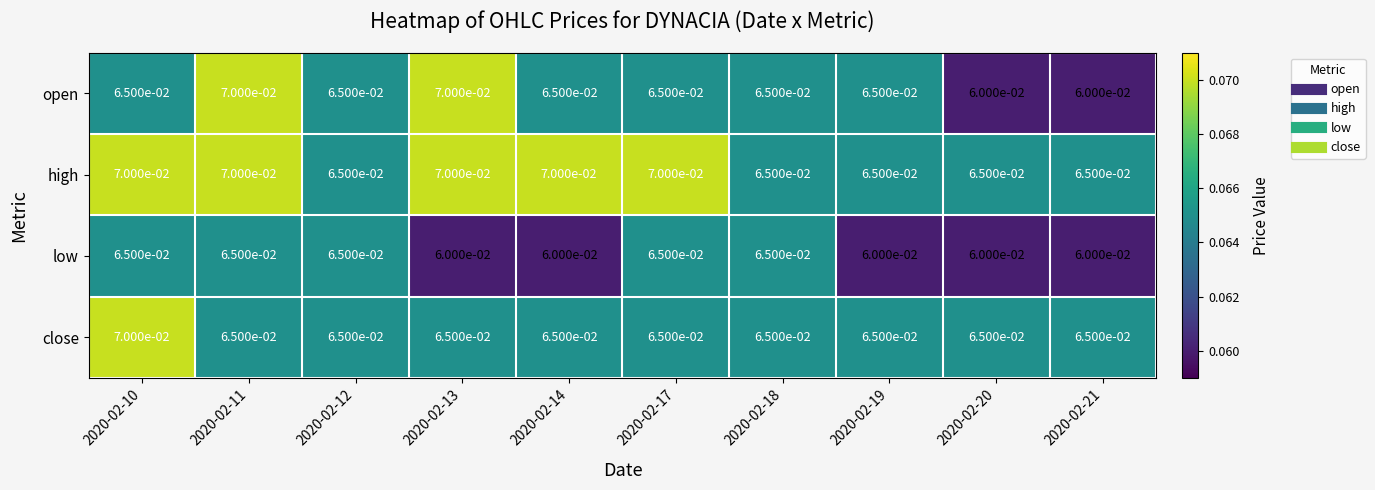

Which series has the largest range (max minus min)?

open